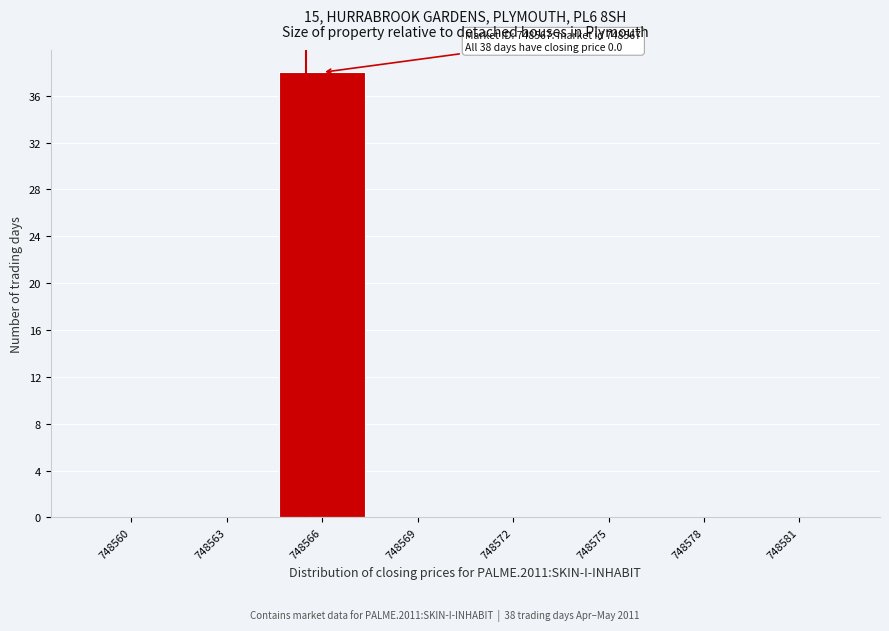

Reading left to right, extract all data points from this chart.

748560=0	748563=0	748566=38	748569=0	748572=0	748575=0	748578=0	748581=0